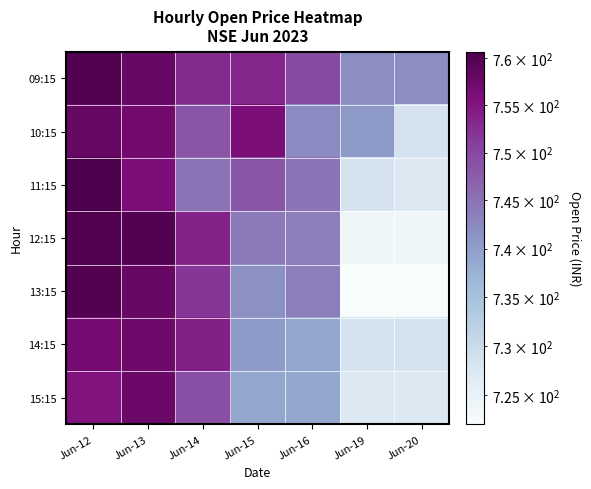

Reading left to right, what are all the values shown in this chart?

09:15: Jun-12=760.0	Jun-13=758.0	Jun-14=753.0	Jun-15=753.4	Jun-16=749.7	Jun-19=742.0	Jun-20=742.0
10:15: Jun-12=758.0	Jun-13=757.0	Jun-14=748.4	Jun-15=756.3	Jun-16=742.2	Jun-19=740.6	Jun-20=728.5
11:15: Jun-12=760.6	Jun-13=755.9	Jun-14=745.0	Jun-15=748.4	Jun-16=744.9	Jun-19=728.5	Jun-20=727.2
12:15: Jun-12=760.0	Jun-13=760.0	Jun-14=753.8	Jun-15=744.2	Jun-16=743.6	Jun-19=723.8	Jun-20=723.8
13:15: Jun-12=760.0	Jun-13=758.0	Jun-14=751.8	Jun-15=741.6	Jun-16=743.8	Jun-19=722.0	Jun-20=722.0
14:15: Jun-12=756.8	Jun-13=757.5	Jun-14=754.0	Jun-15=740.5	Jun-16=739.0	Jun-19=728.5	Jun-20=728.5
15:15: Jun-12=755.1	Jun-13=757.6	Jun-14=749.0	Jun-15=739.0	Jun-16=738.9	Jun-19=727.2	Jun-20=727.2